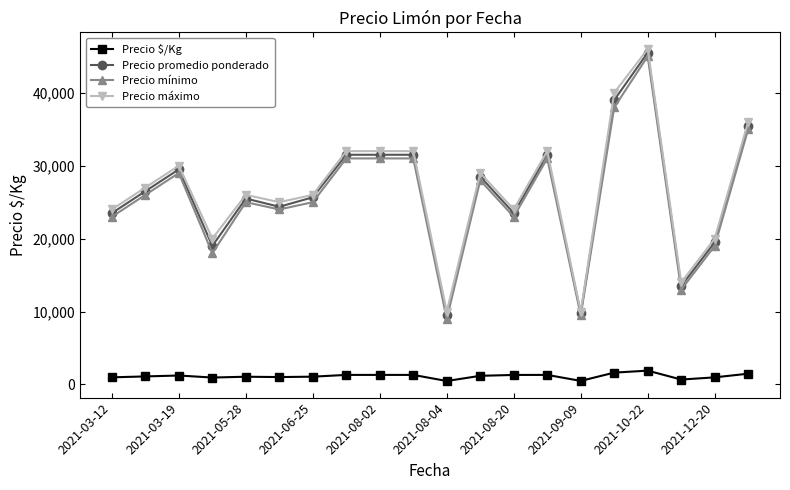

True or false: Precio promedio ponderado and Precio $/Kg cross at least once.

False